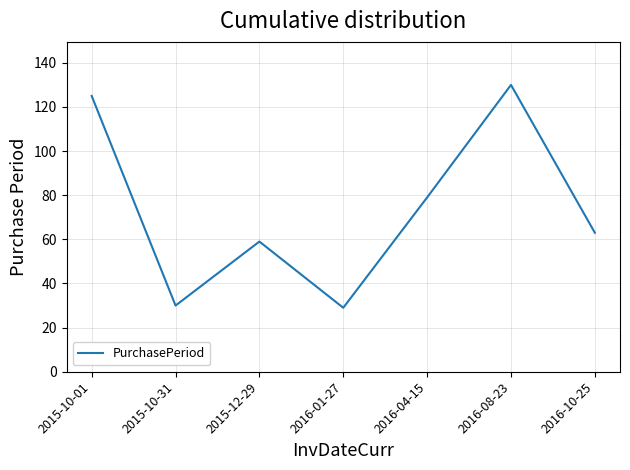

Where is the first local minimum?

2015-10-31